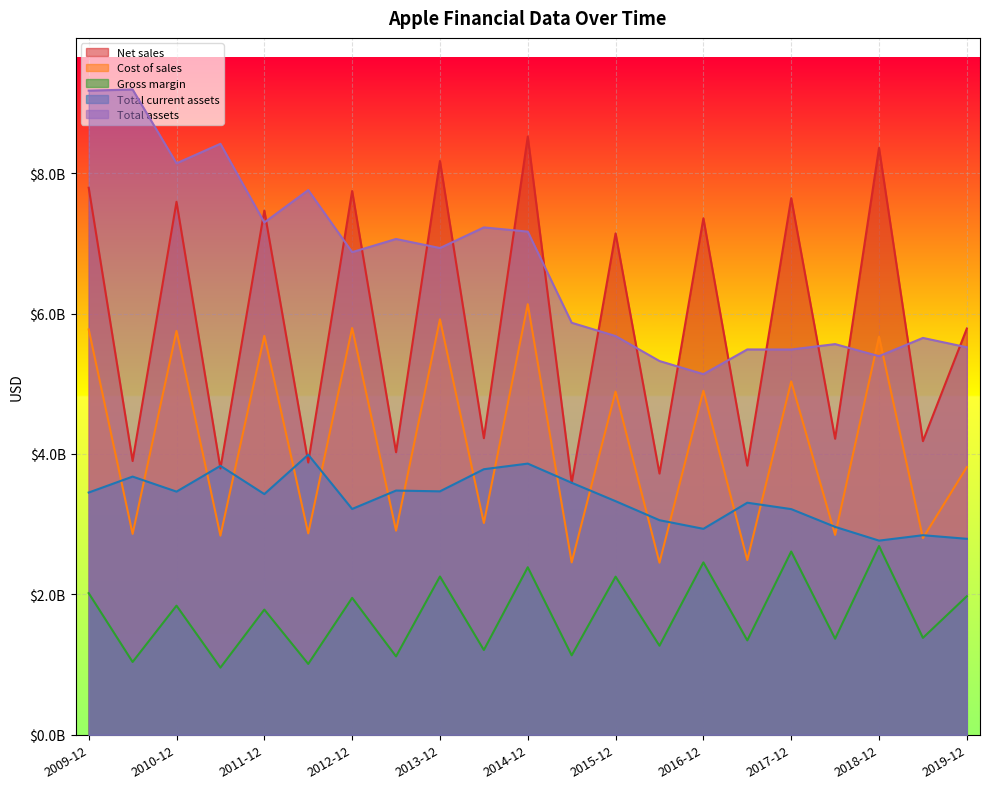

Which series has the largest total across all categories?

Total assets